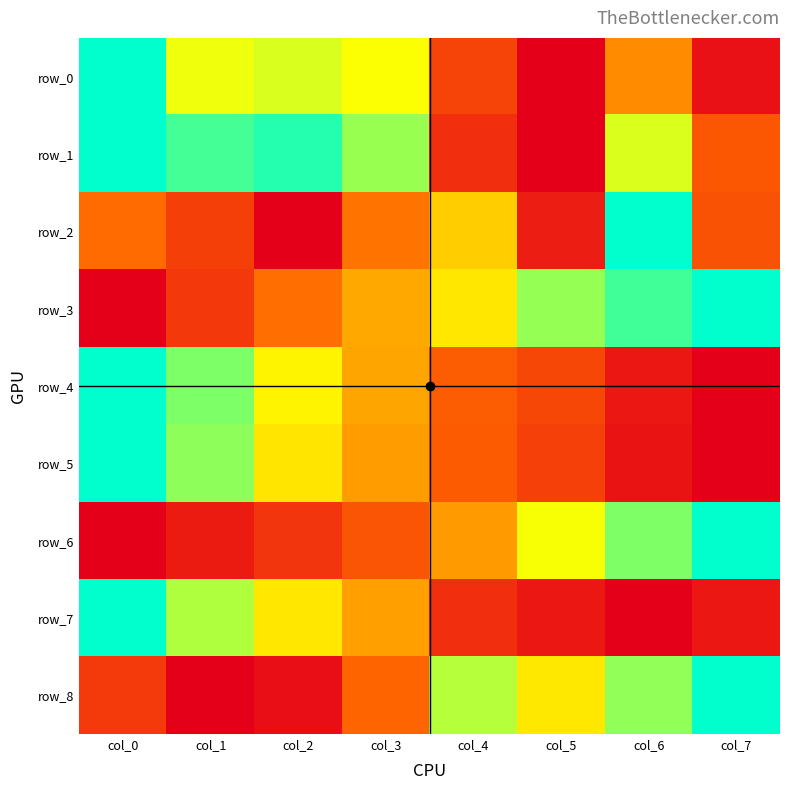

Which series has the largest total across all categories?

row_1